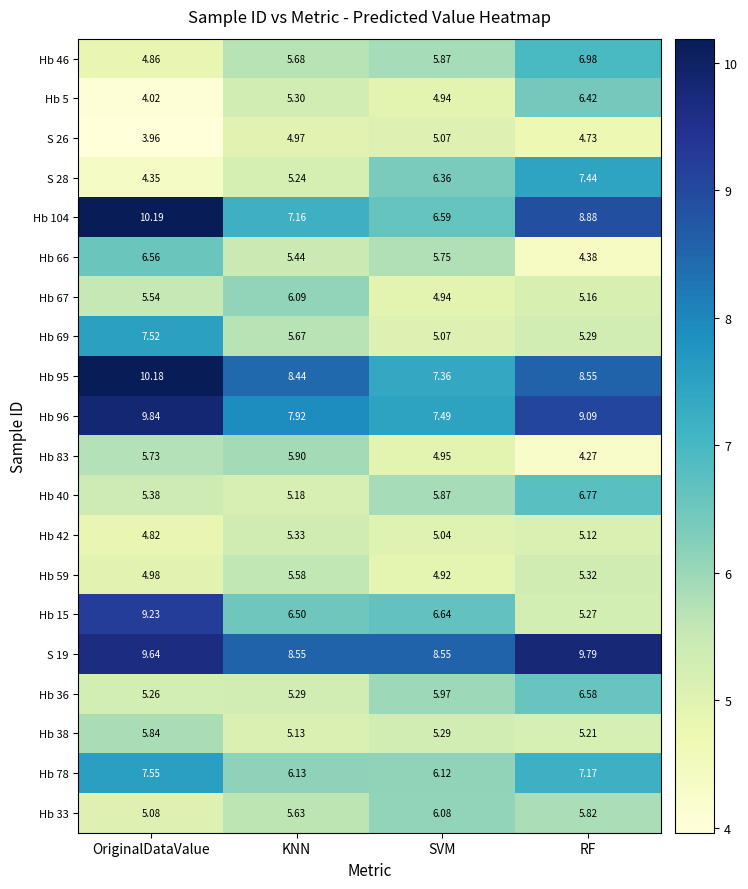

At which category is the sum across all series the highest?

OriginalDataValue